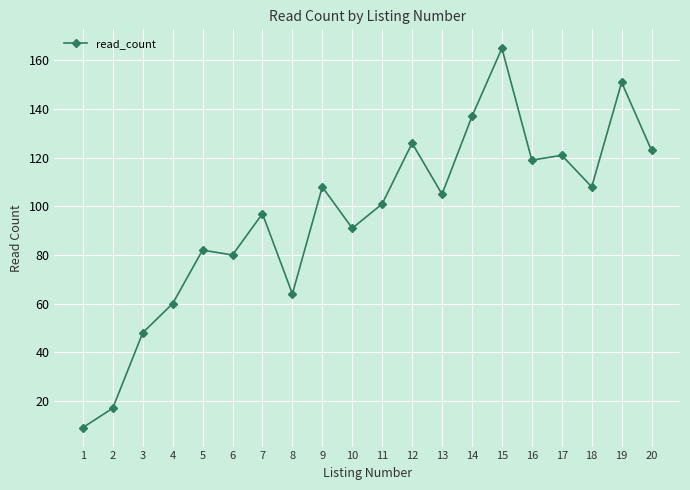

What is the maximum value shown in the chart?

165